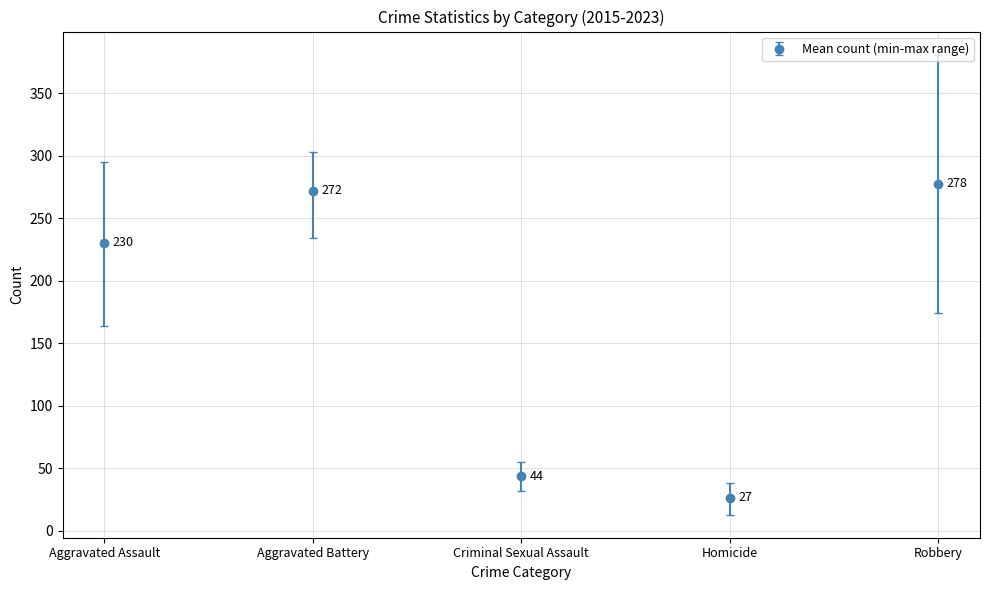

True or false: the data shows 230.3 at Aggravated Assault.

True